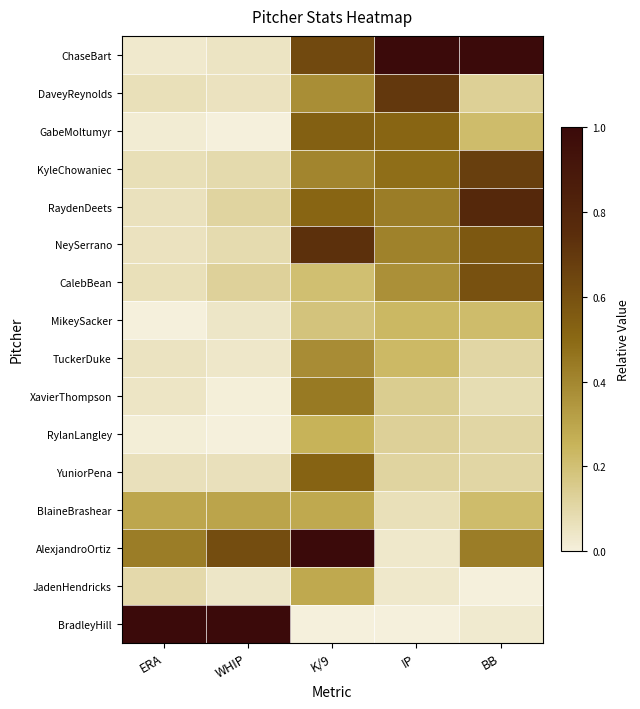

How many series are shown in this chart?

16